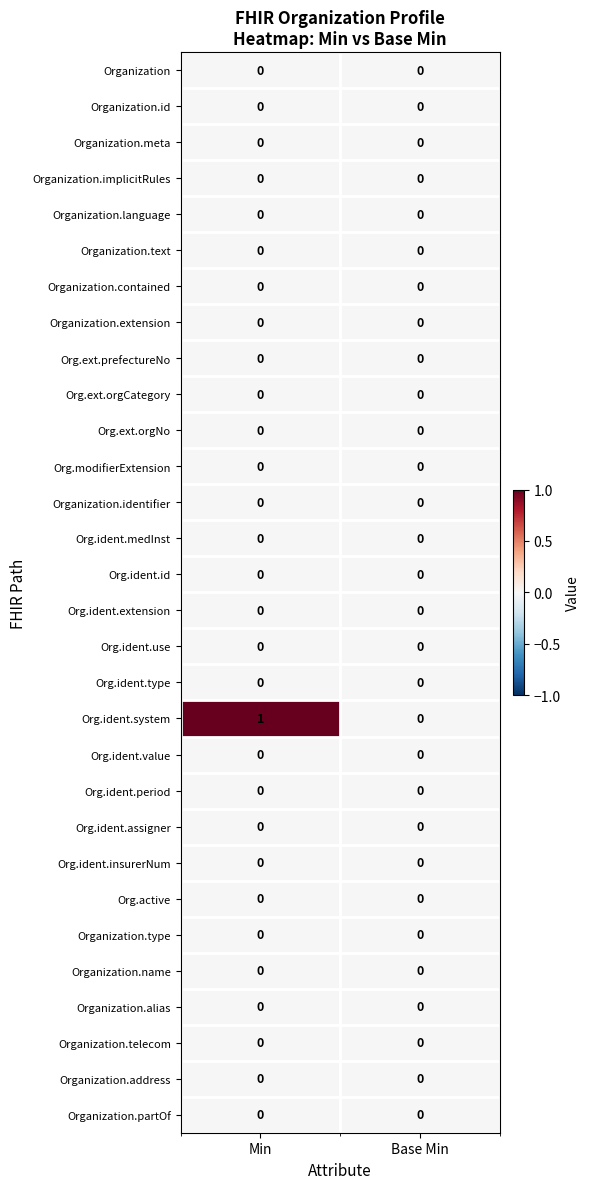

Which category has the highest value across all series?

Min